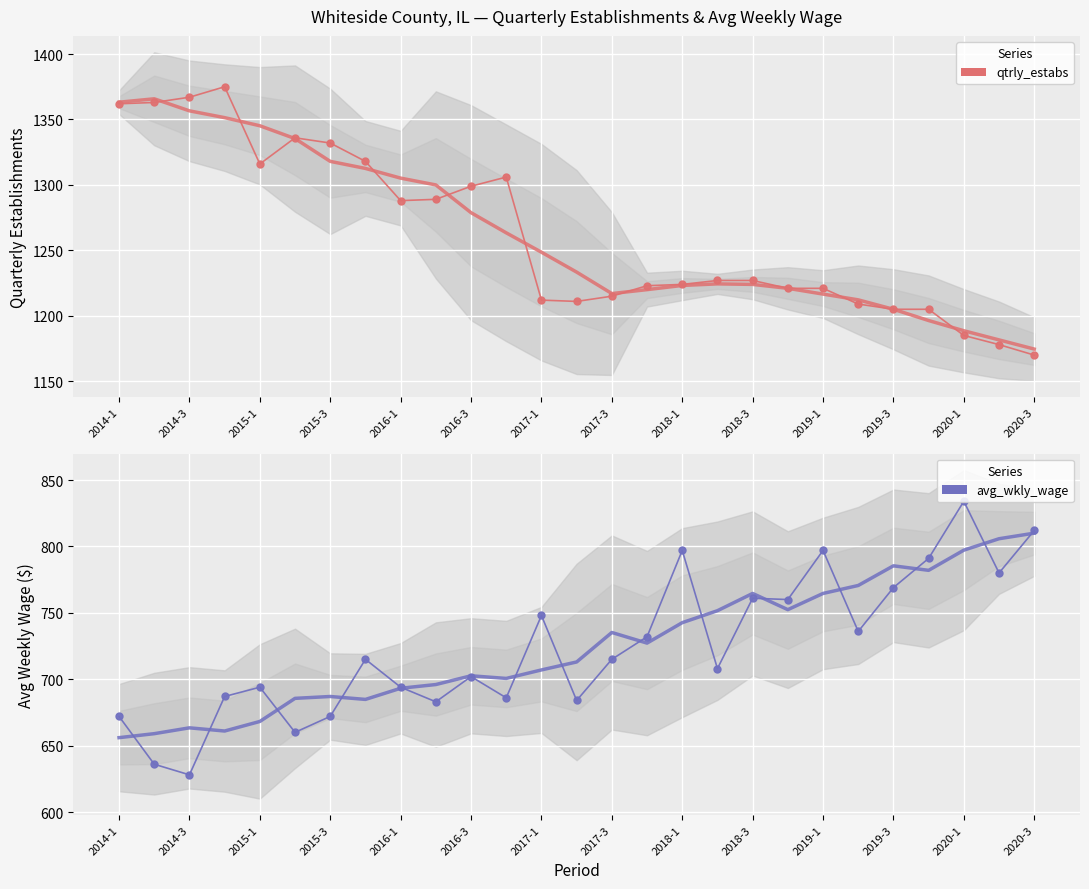

True or false: avg_wkly_wage and qtrly_estabs cross at least once.

False